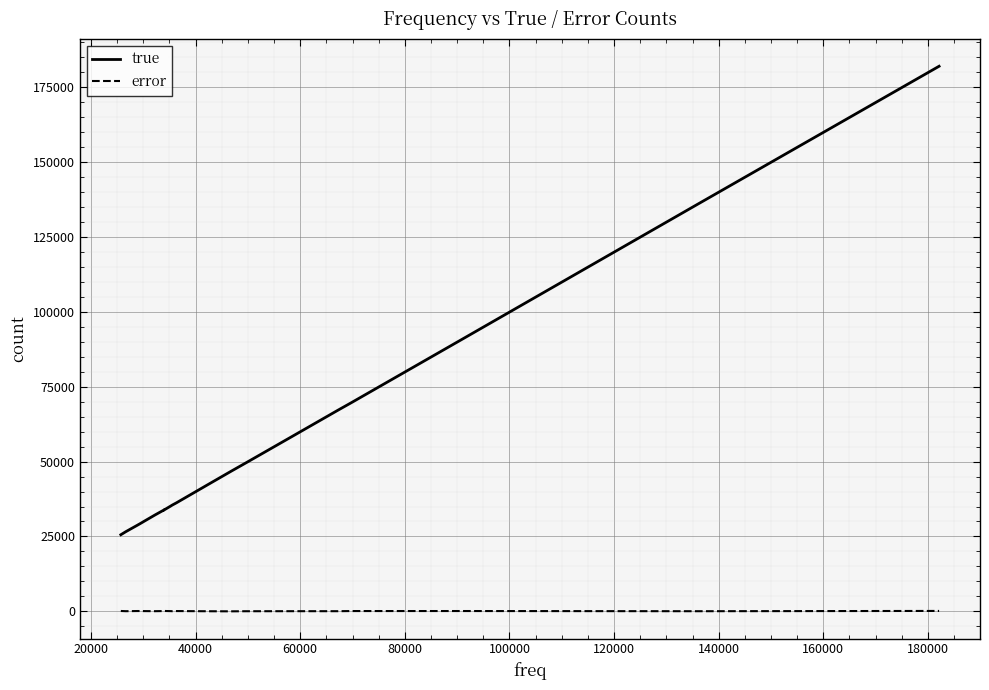

Which series has the largest range (max minus min)?

true